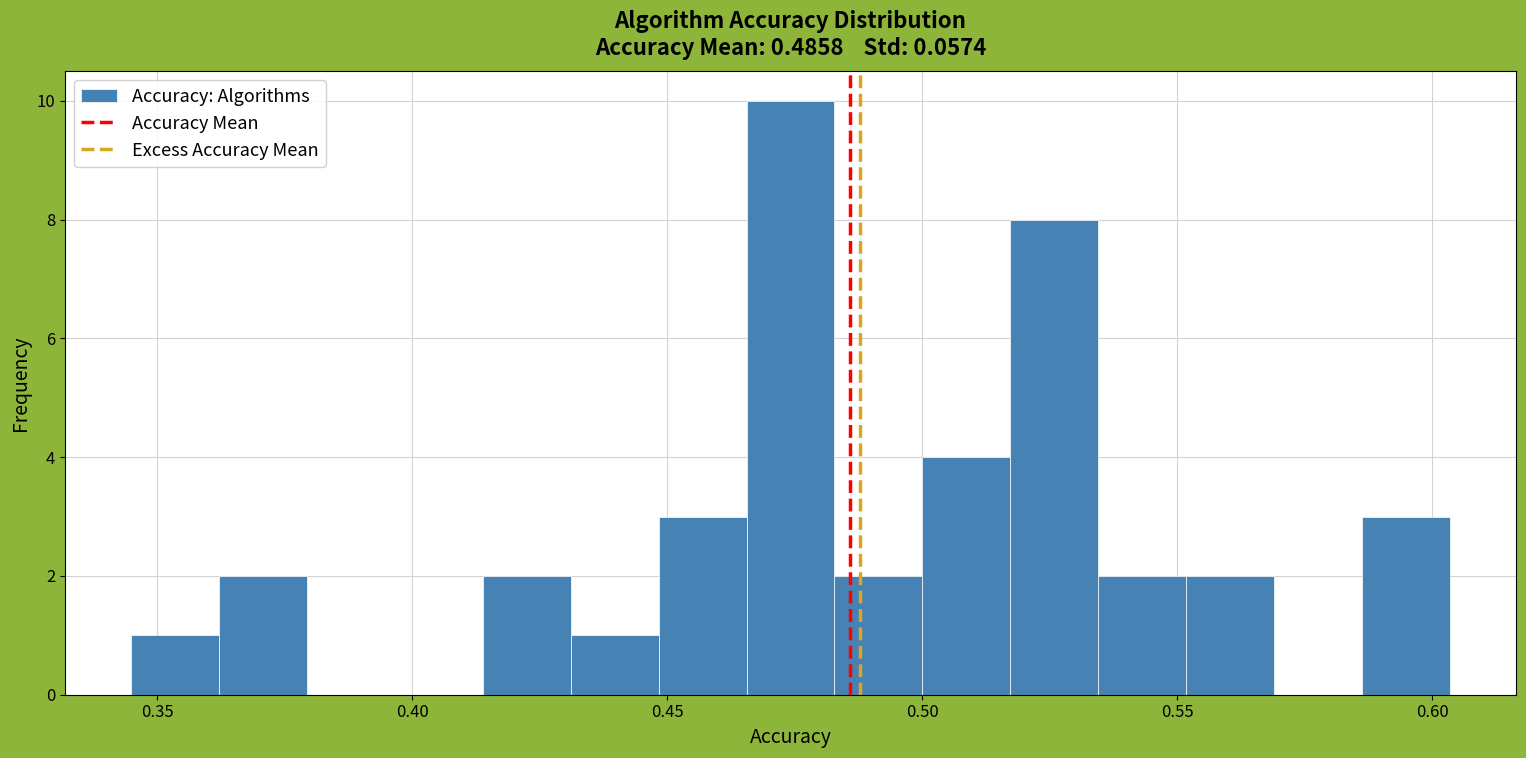

Around what value on the x-axis is the tallest bar? Give the approximate position of its centre, as read against the axis.

0.475